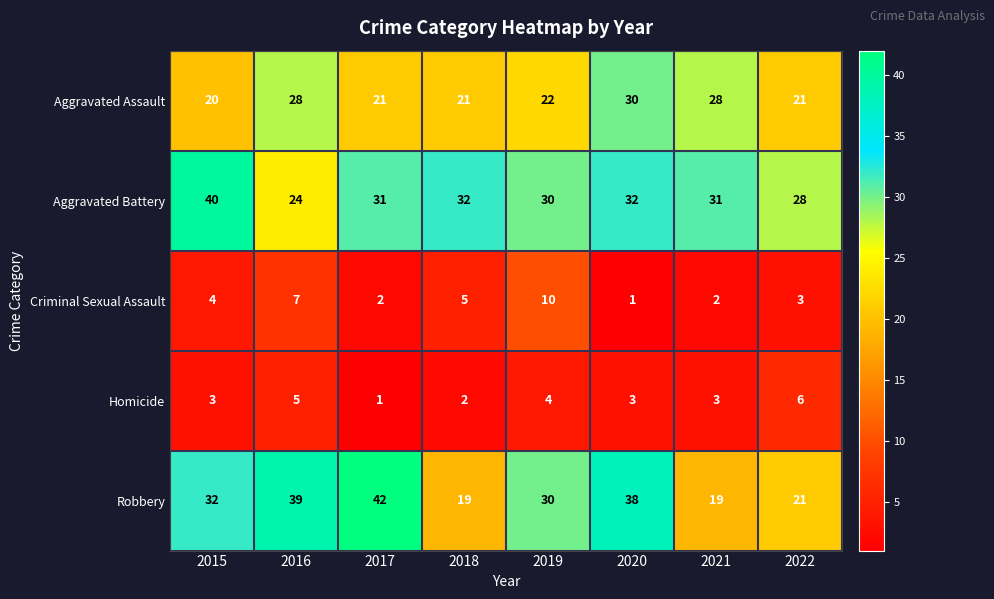

What is the spread (max minus min) of values at 2017?

41